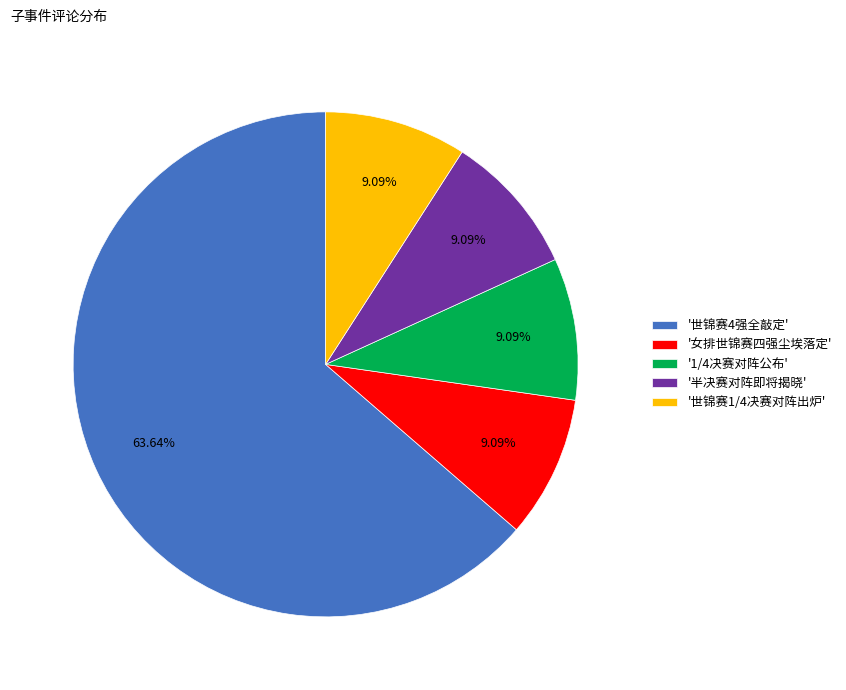

Which slice represents more than half of the pie?

'世锦赛4强全敲定'